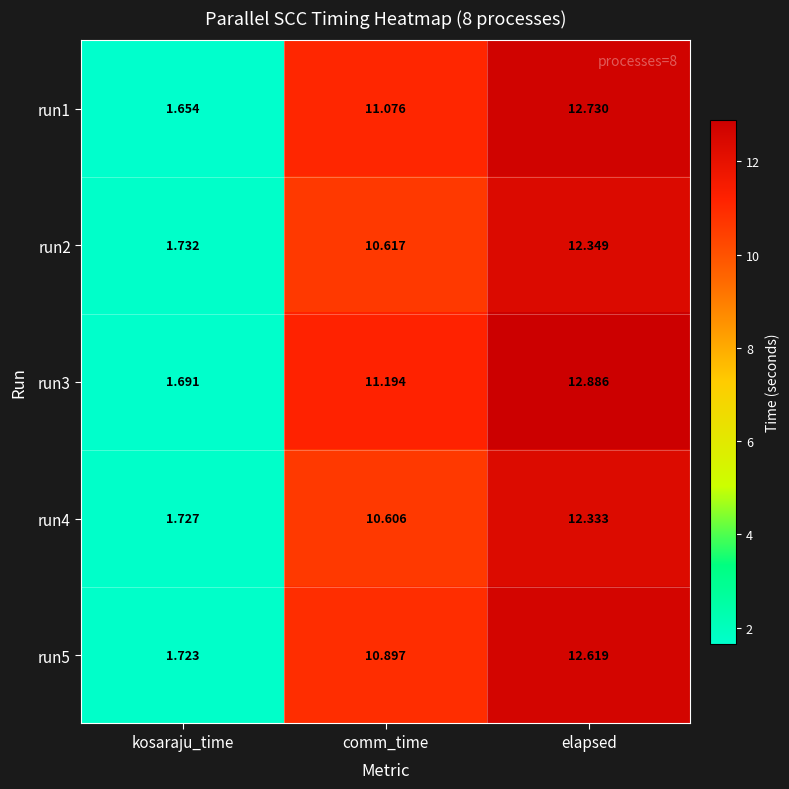

How many data points in run1 are less than 11?

1